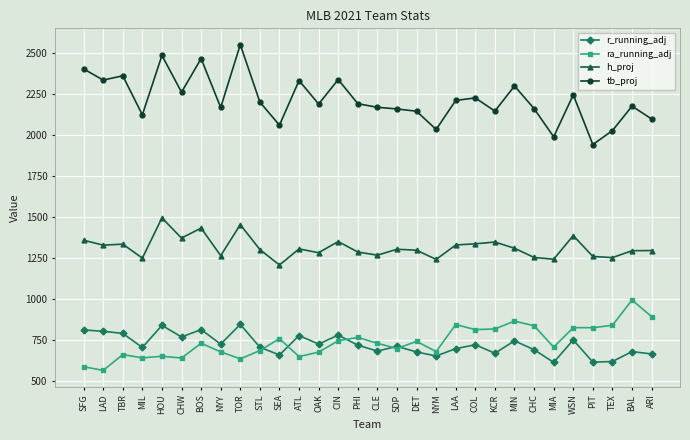

What is the maximum value shown in the chart?

2552.0